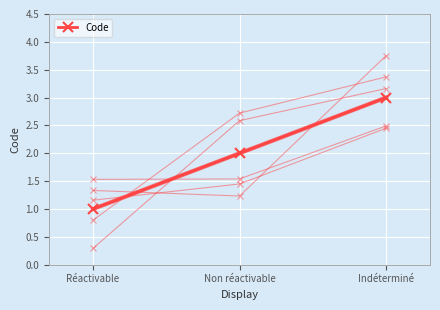

What is the label of the 2nd point from the left?

Non réactivable